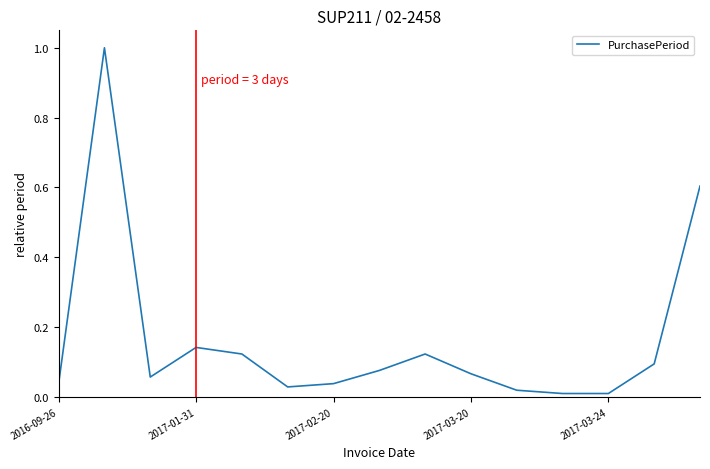

What is the difference between the maximum and minimum values?

1.0